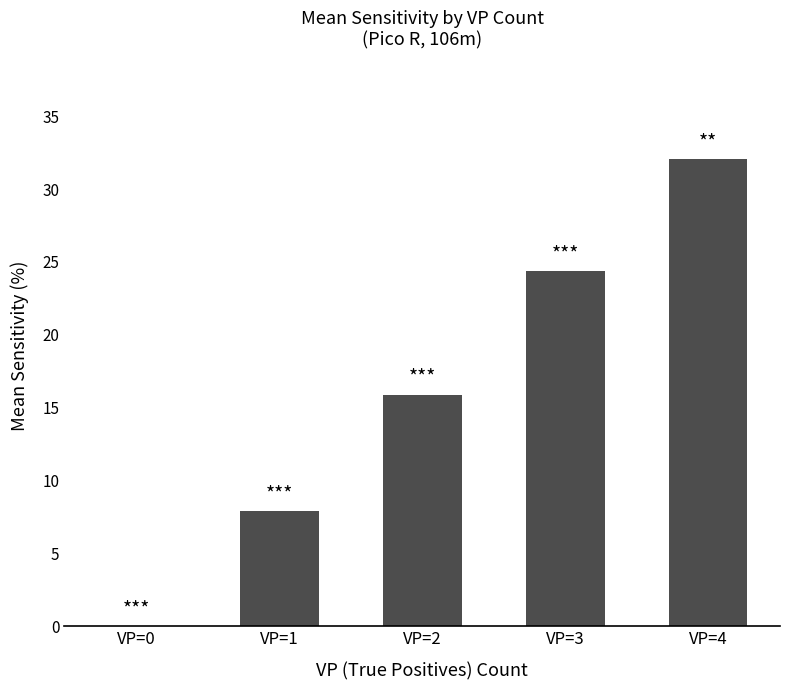

At which category does the chart reach its peak across all series?

VP=4